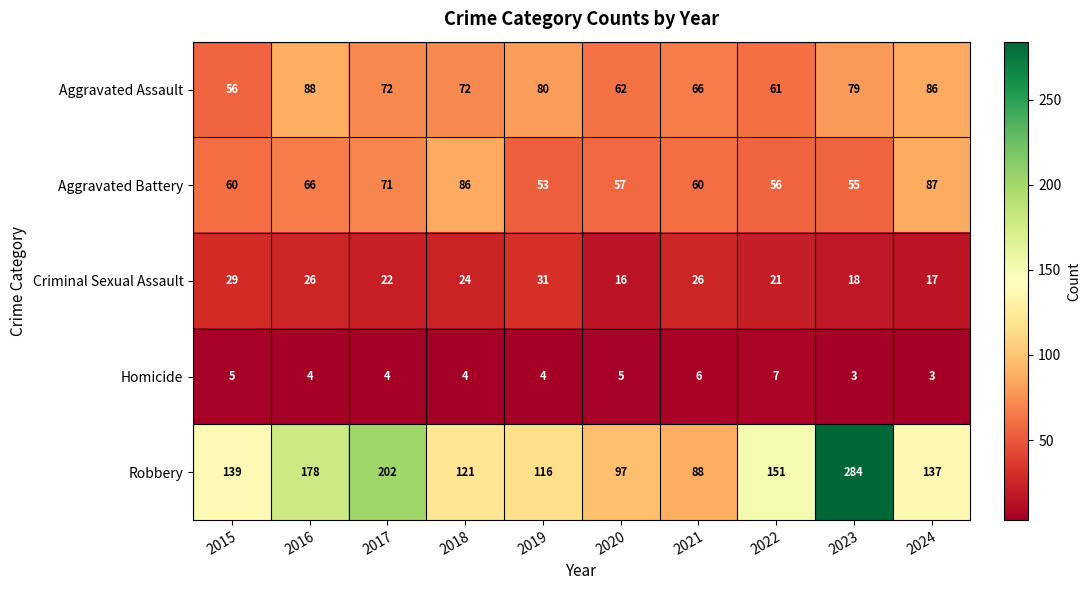

How many data points does each series have?

10